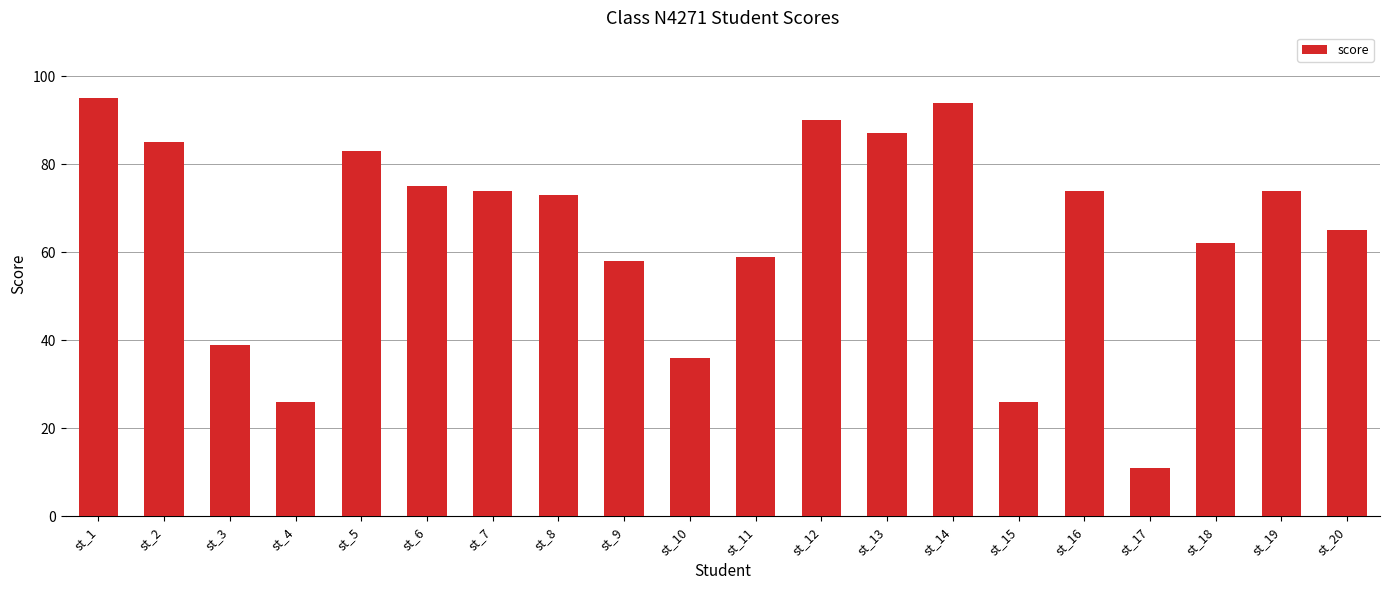

What is the value of the 16th bar from the left?

74